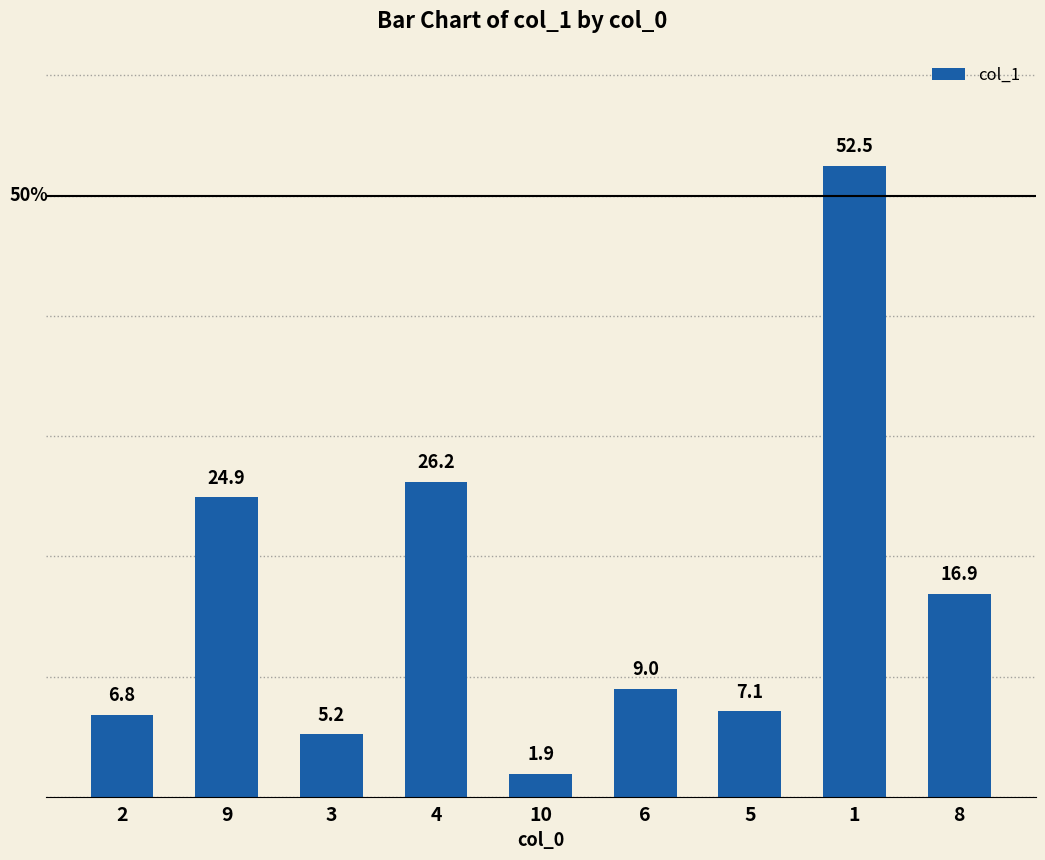

Does the chart contain any negative values?

No